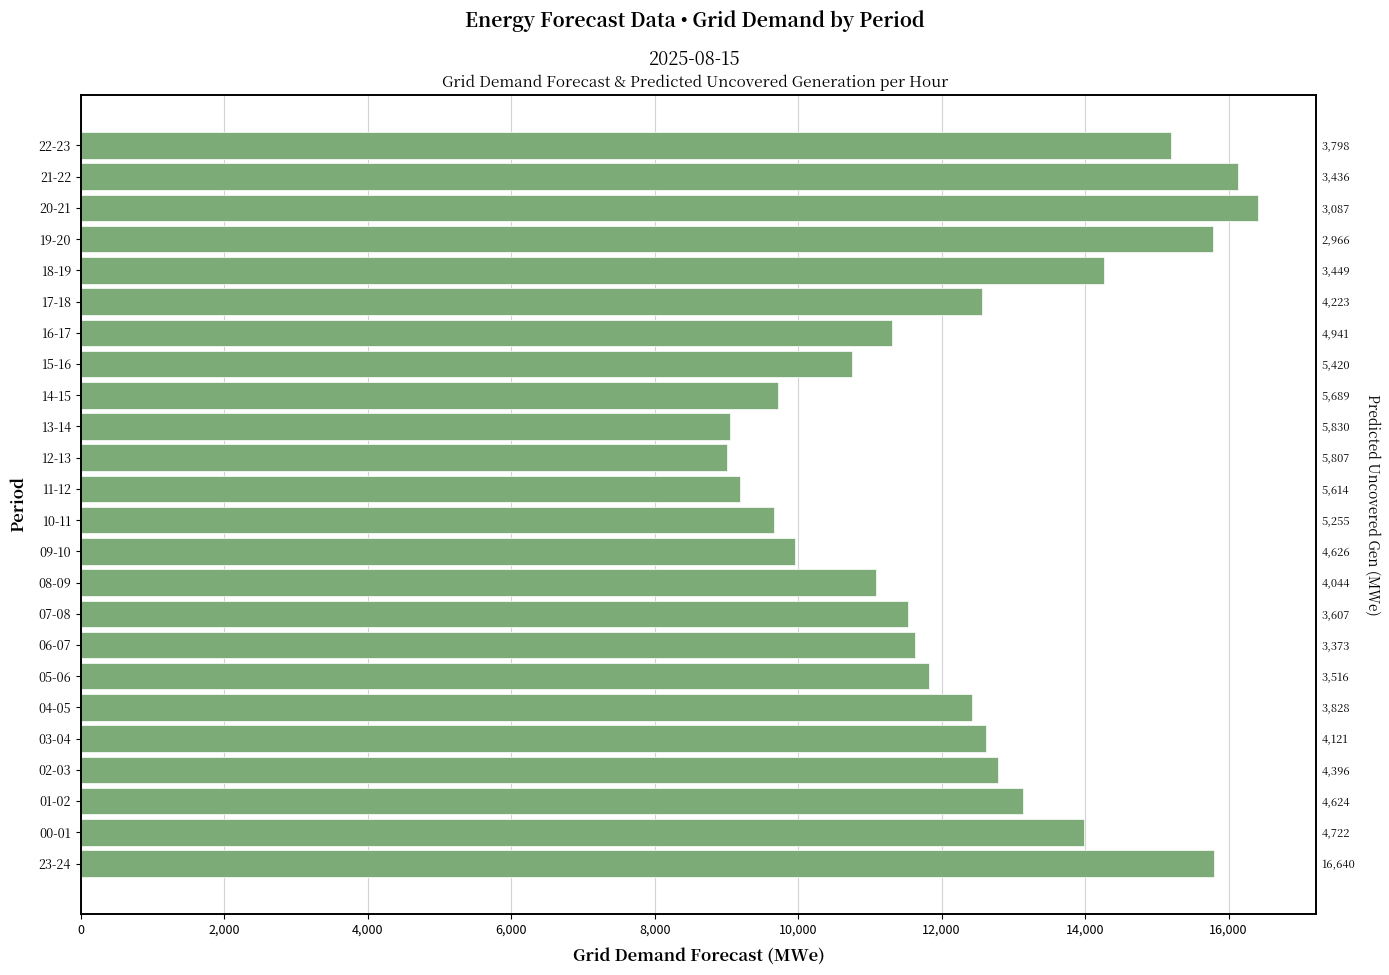

What is the minimum value shown in the chart?

9013